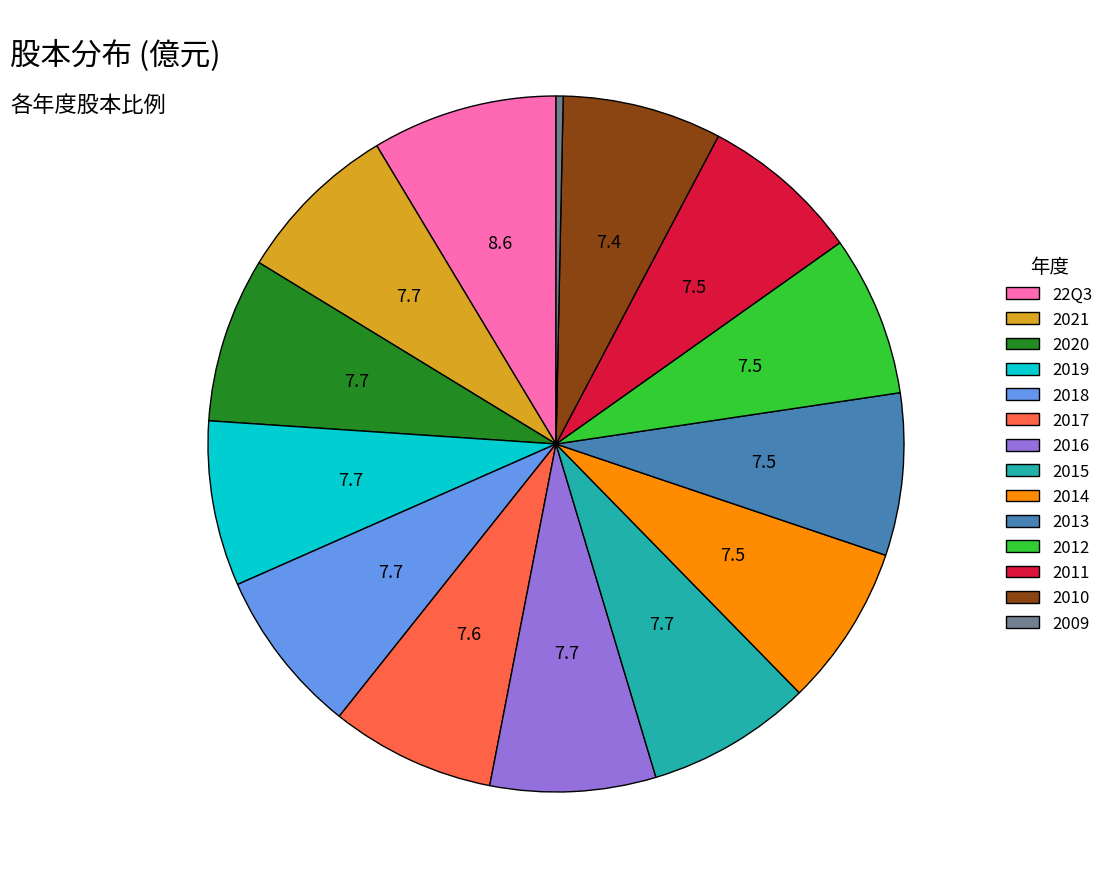

Do 2014 and 2013 together represent more than half of the pie?

No